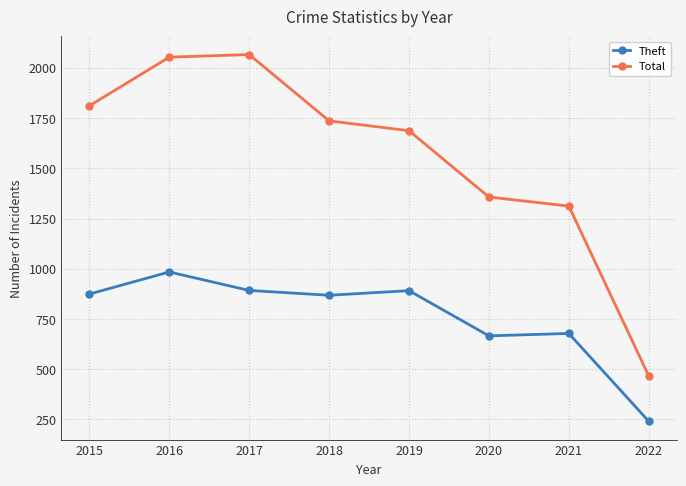

What is the sum of the Theft values at 2021 and 2016?

1662